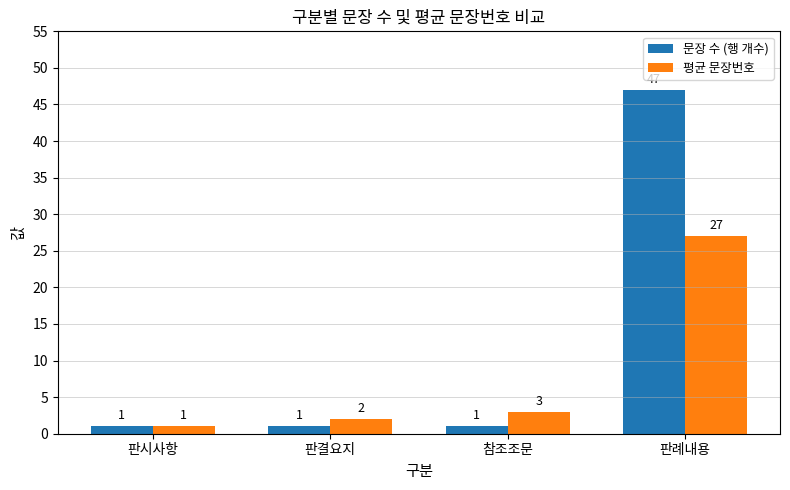

Which series changed the most between 판결요지 and 판례내용?

문장 수 (행 개수)